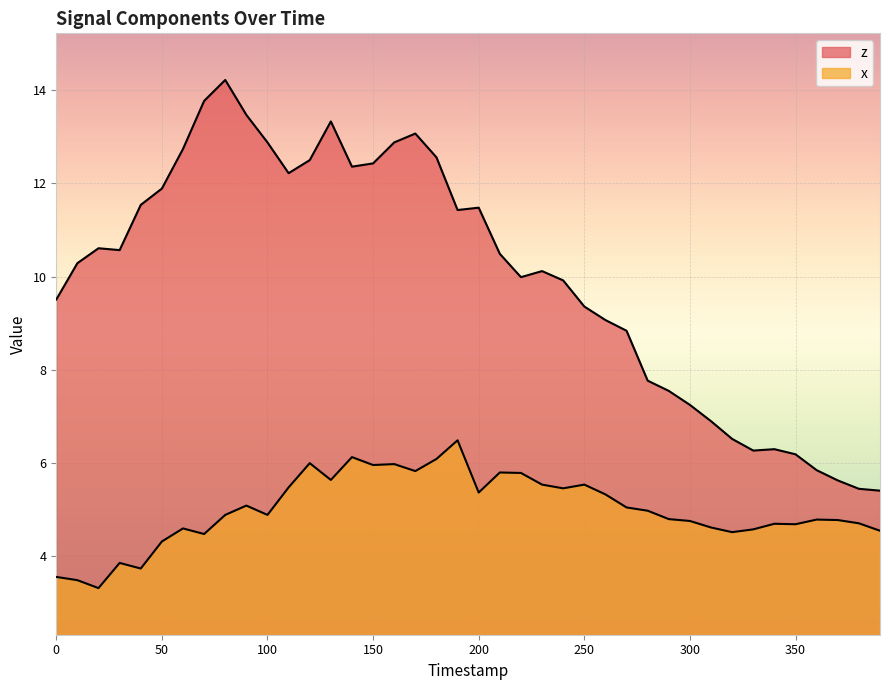

What value does the z series have at 220?

10.0